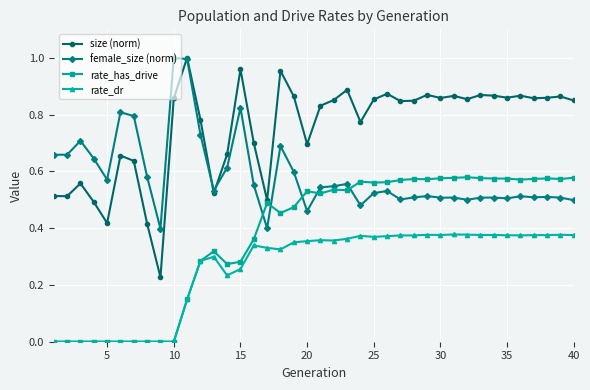

True or false: size (norm) and rate_dr intersect in this chart.

False